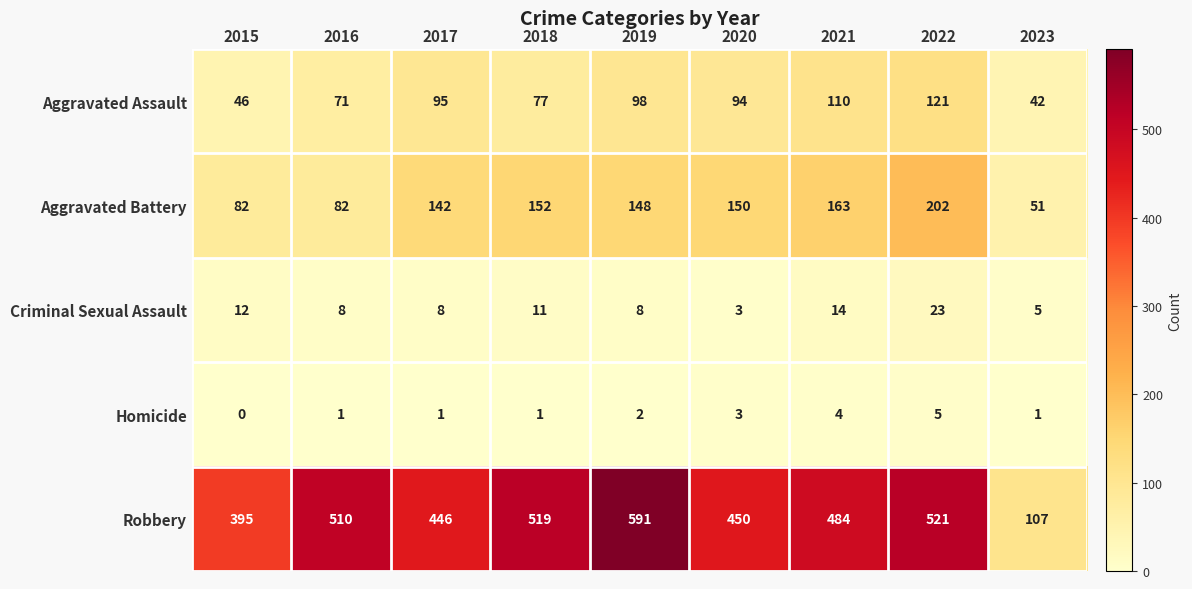

What is the maximum value for Homicide?

5